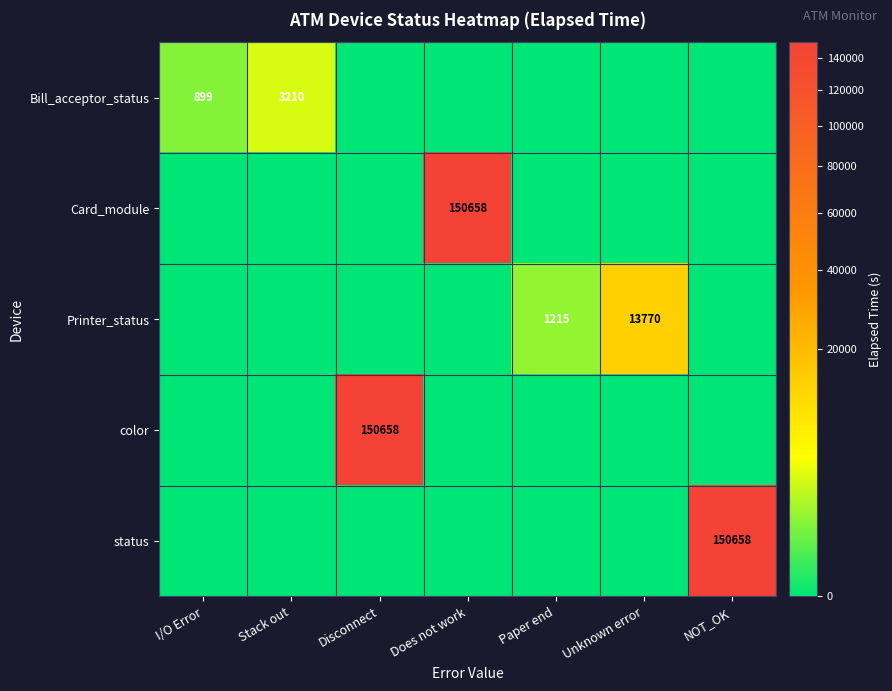

The value of Printer_status at Paper end is 292. True or false?

False